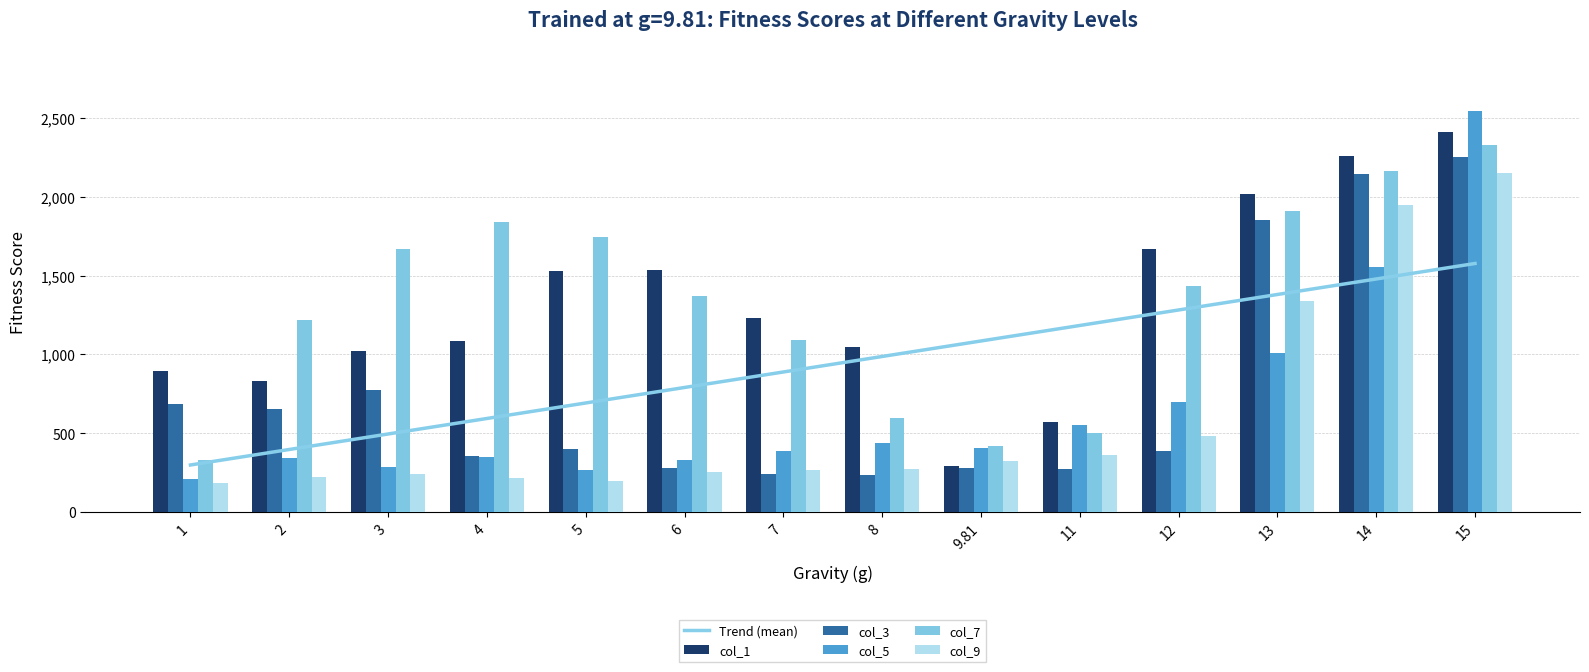

The value of col_1 at 3 is 1023.8. True or false?

True